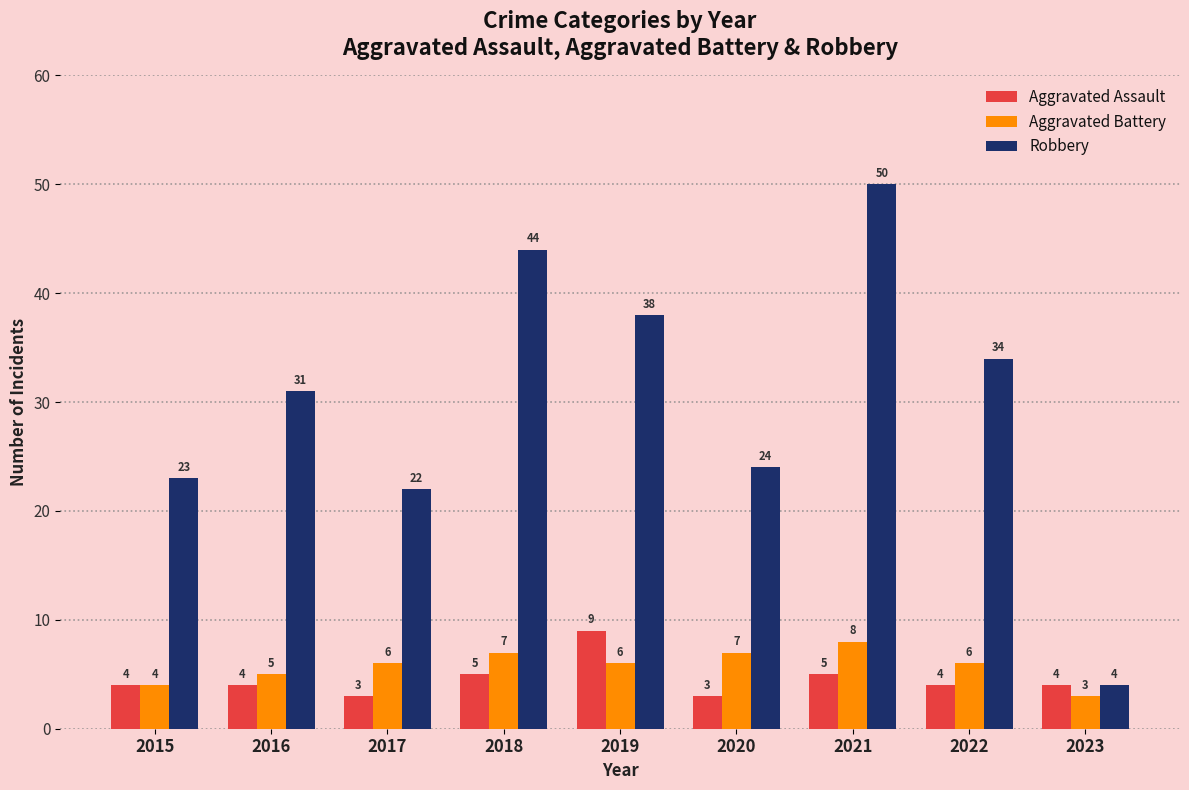

What are all the series names shown in the legend?

Aggravated Assault, Aggravated Battery, Robbery